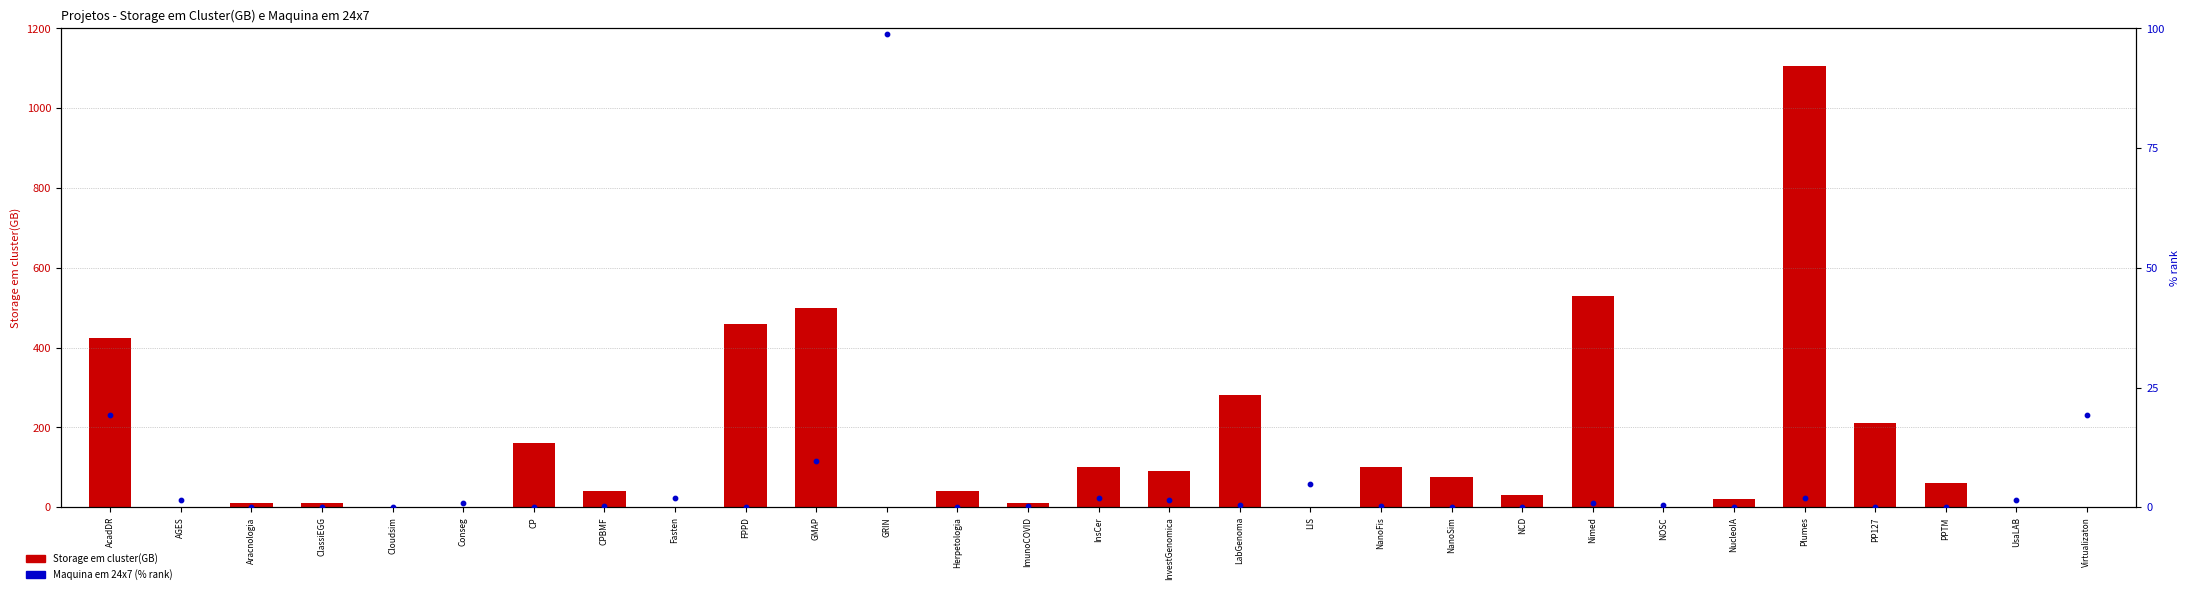

Which series has the largest total across all categories?

Storage em cluster(GB)